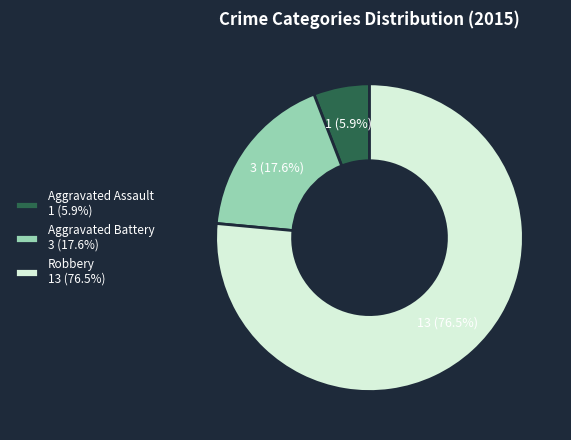

What percentage is NOT represented by Robbery?

23.5%